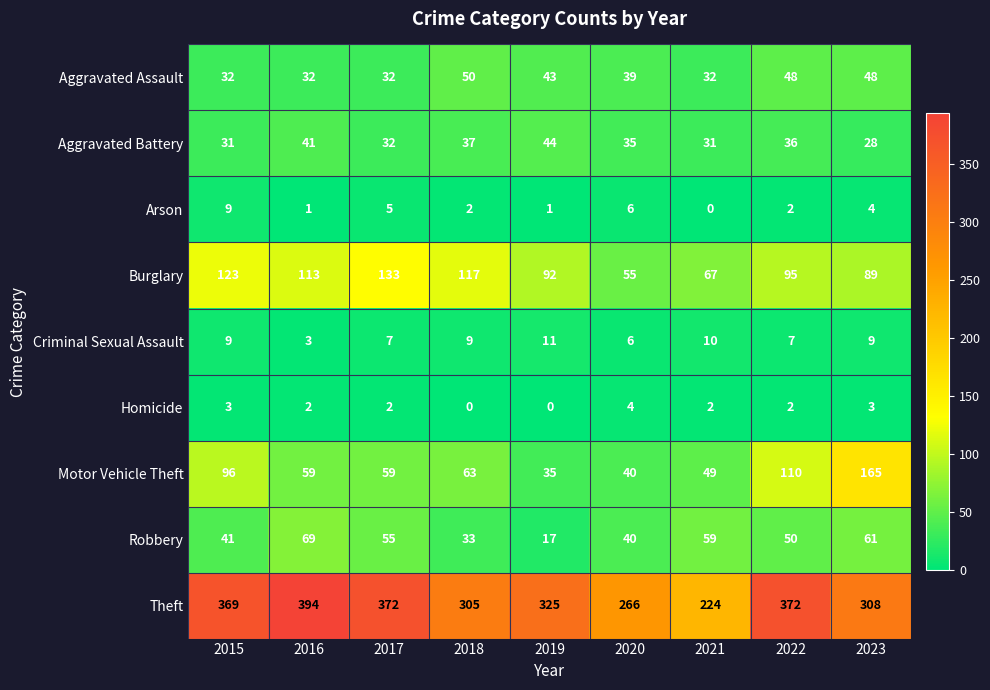

What is the difference between the maximum and minimum values in the Arson series?

9